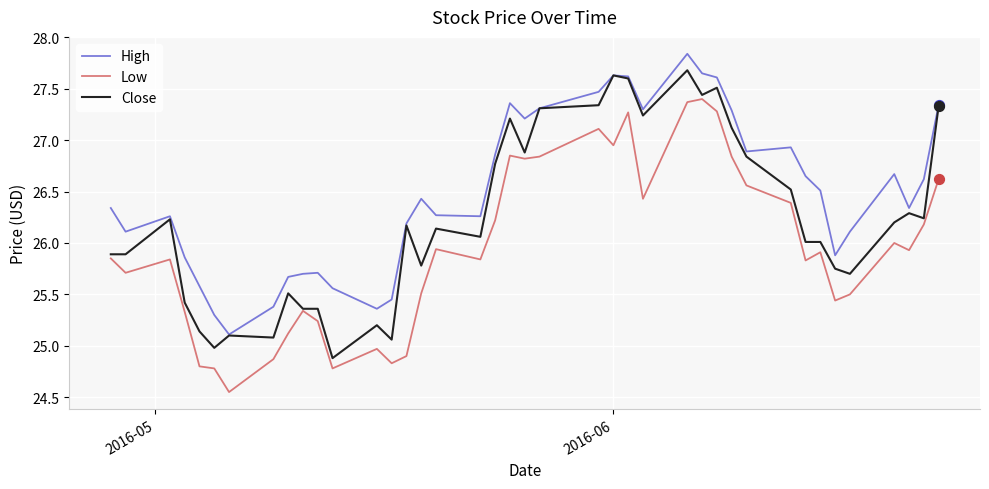

What are all the series names shown in the legend?

High, Low, Close